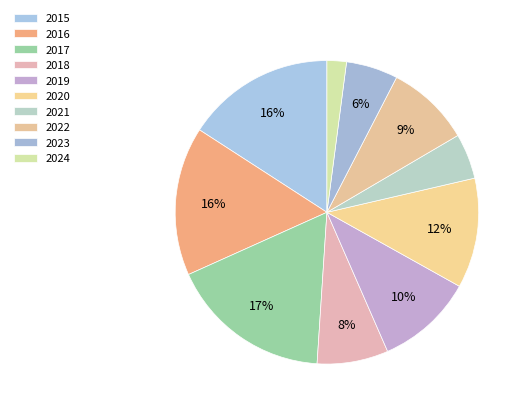

To the nearest percent, what is the difference between the largest and smallest slice percentages?

15%